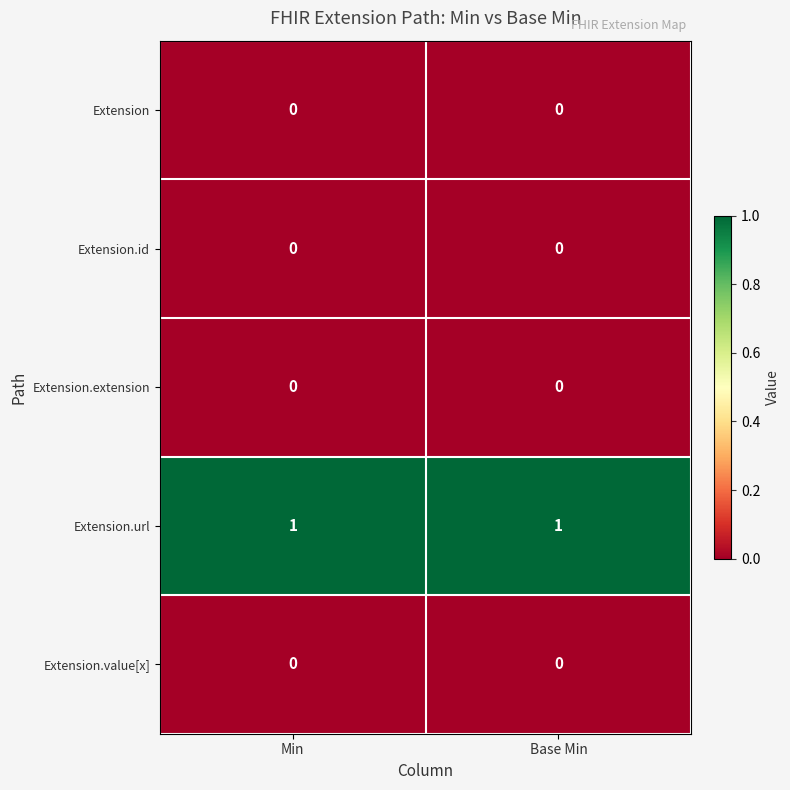

What is the total value across all series at Base Min?

1